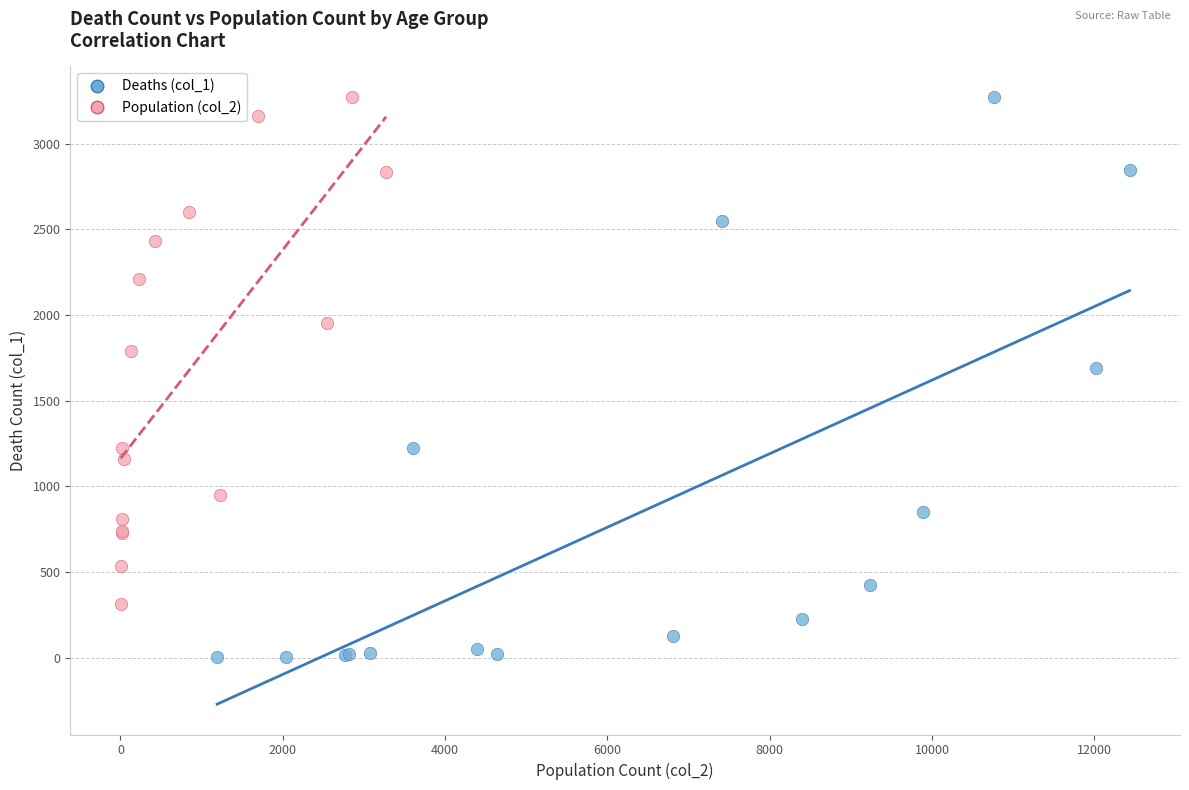

Which series contains the lowest Y value?

Deaths (col_1)